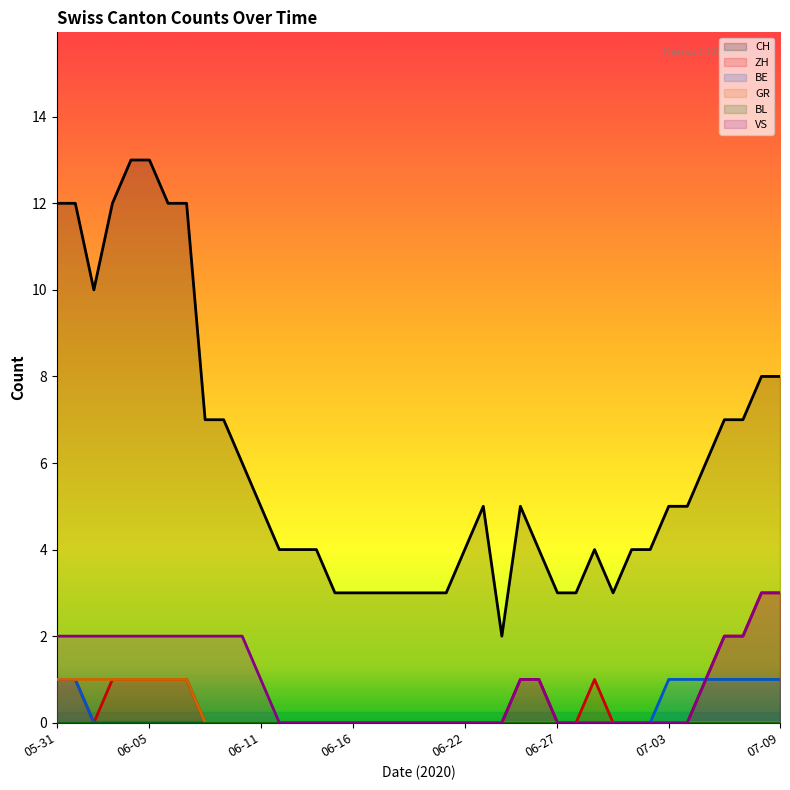

Reading left to right, transcribe all the data shown in this chart.

CH: 12	12	10	12	13	13	12	12	7	7	6	5	4	4	4	3	3	3	3	3	3	3	4	5	2	5	4	3	3	4	3	4	4	5	5	6	7	7	8	8
ZH: 1	1	0	1	1	1	1	1	0	0	0	0	0	0	0	0	0	0	0	0	0	0	0	0	0	1	1	0	0	1	0	0	0	0	0	1	2	2	3	3
BE: 1	1	0	0	0	0	0	0	0	0	0	0	0	0	0	0	0	0	0	0	0	0	0	0	0	0	0	0	0	0	0	0	0	1	1	1	1	1	1	1
GR: 1	1	1	1	1	1	1	1	0	0	0	0	0	0	0	0	0	0	0	0	0	0	0	0	0	0	0	0	0	0	0	0	0	0	0	0	0	0	0	0
VS: 2	2	2	2	2	2	2	2	2	2	2	1	0	0	0	0	0	0	0	0	0	0	0	0	0	1	1	0	0	0	0	0	0	0	0	1	2	2	3	3